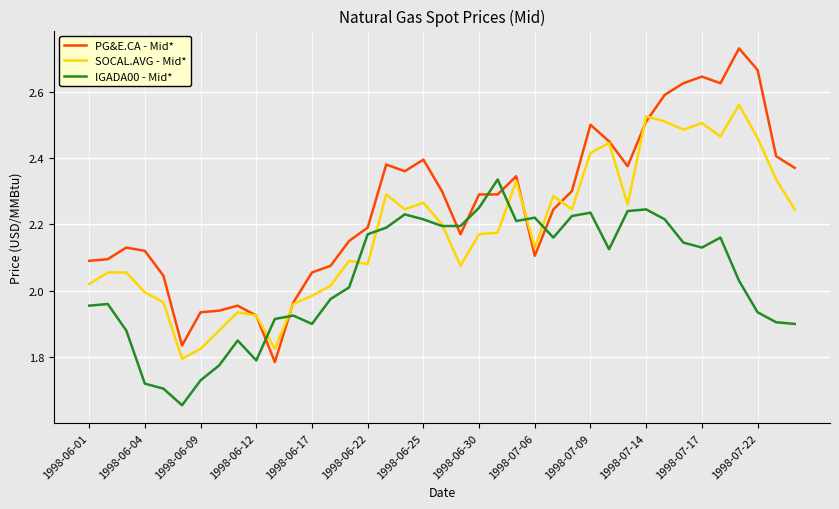

What is the difference between the maximum and minimum values in the SOCAL.AVG - Mid* series?

0.8